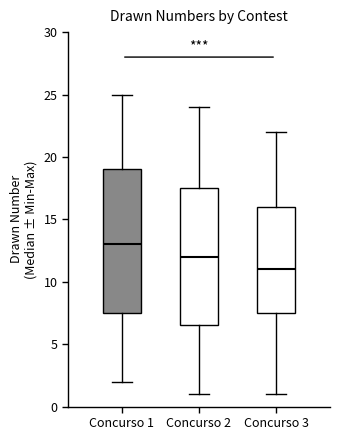

Comparing the boxes themselves (not the whiskers), which one is the tallest?

Concurso 1